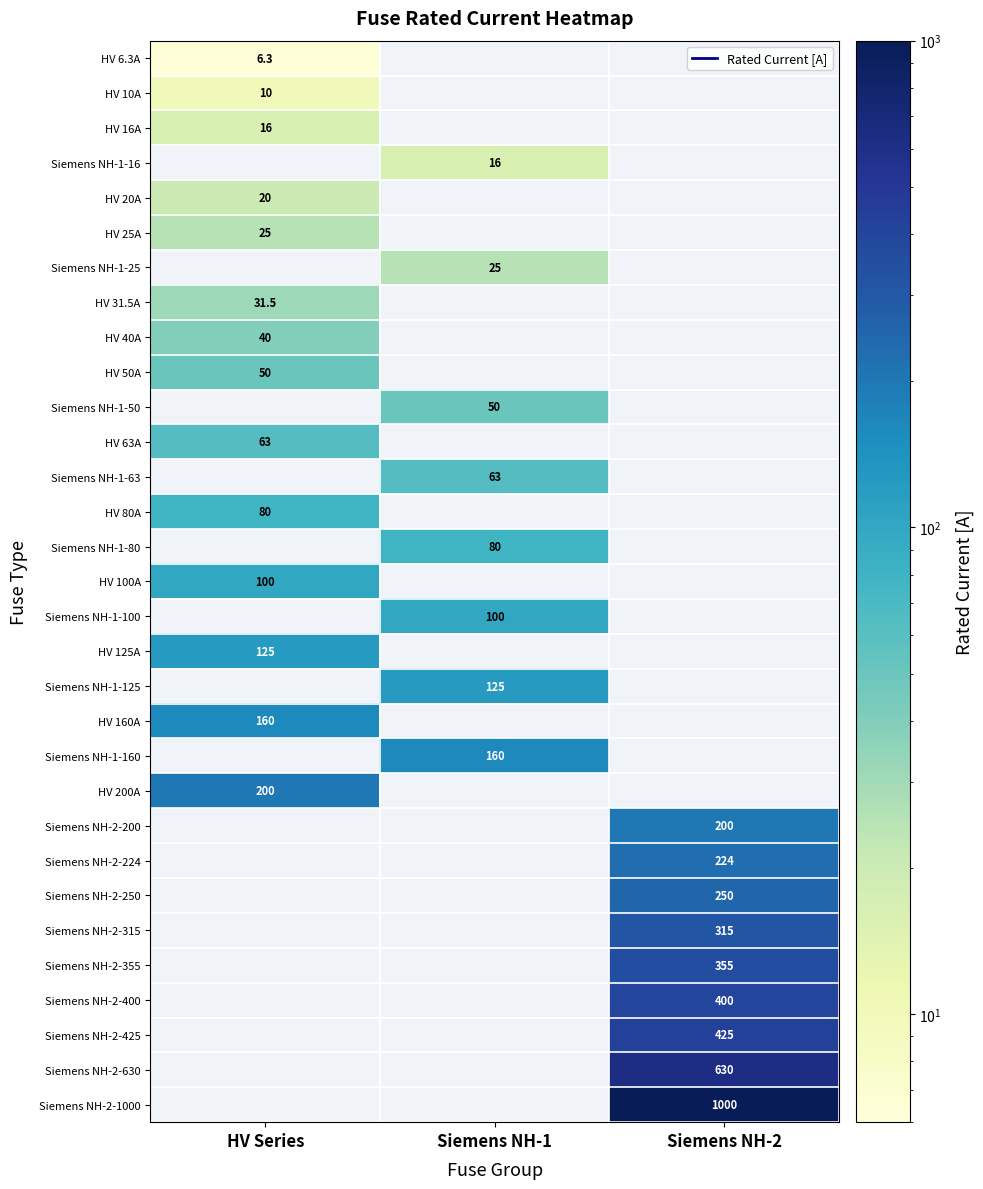

At how many categories does at least one series exceed 925?

1